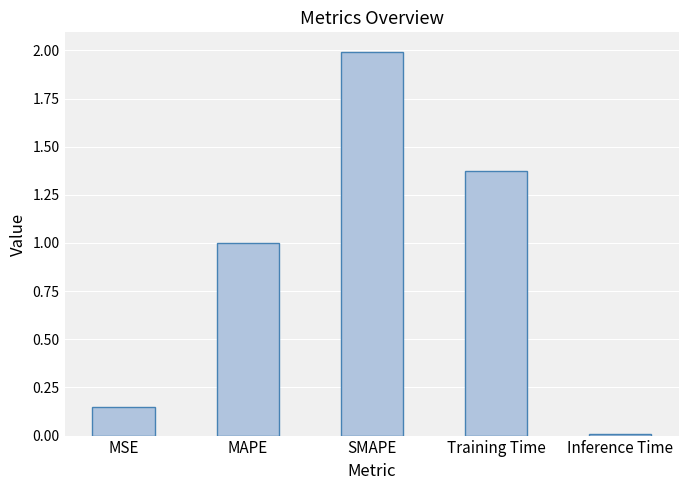

The chart shows a value of 3.5 at SMAPE. True or false?

False